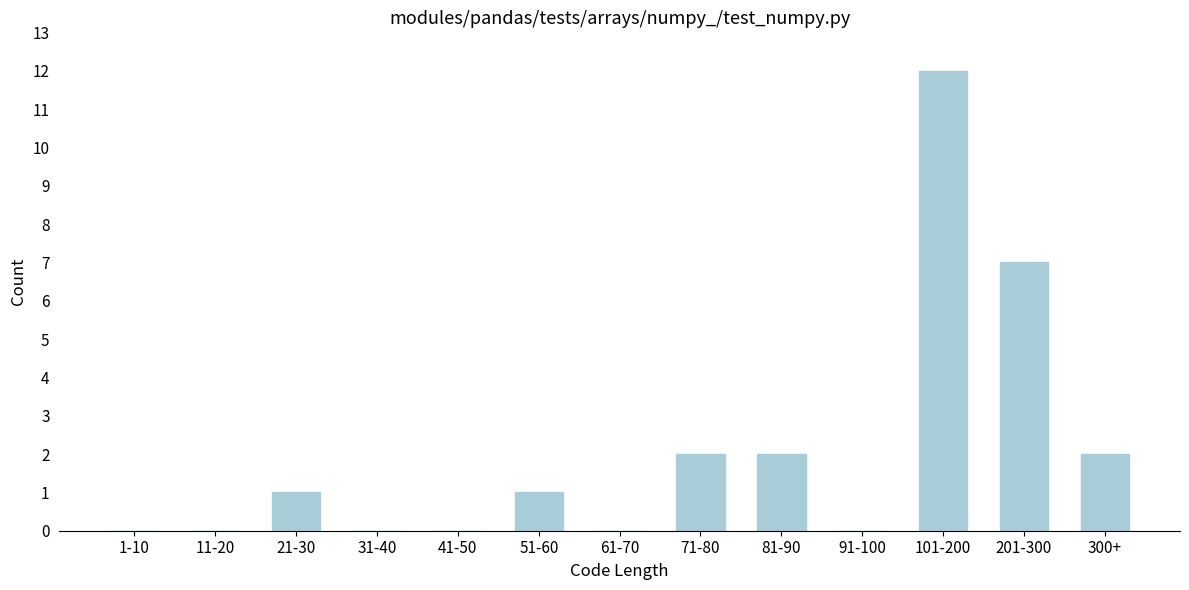

Reading right to left, transcribe all the data shown in this chart.

300+=2	201-300=7	101-200=12	91-100=0	81-90=2	71-80=2	61-70=0	51-60=1	41-50=0	31-40=0	21-30=1	11-20=0	1-10=0